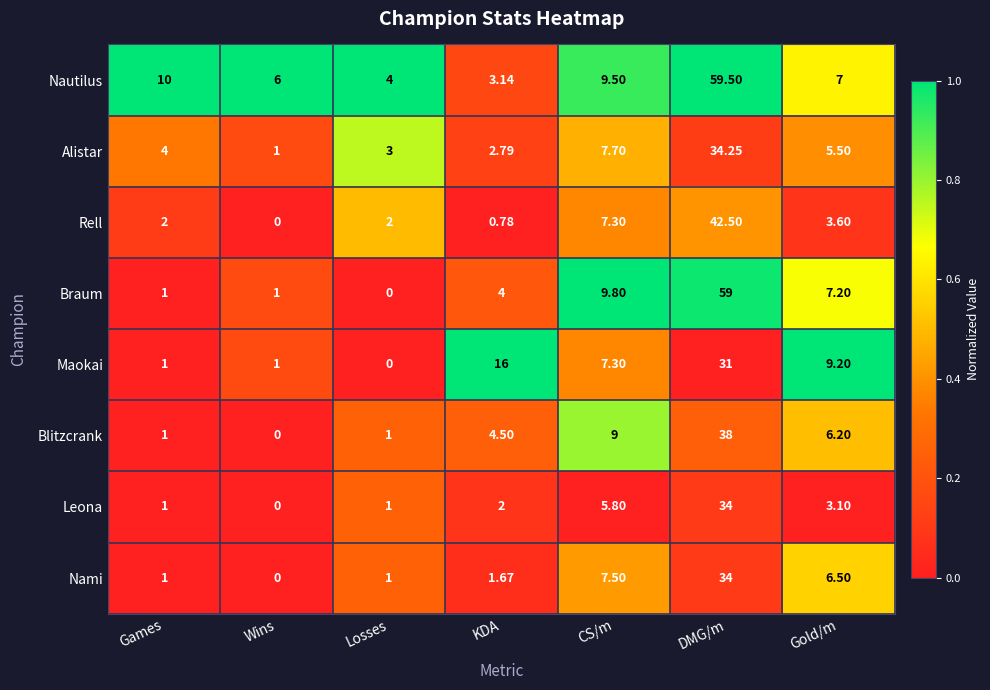

Which category has the highest value across all series?

DMG/m